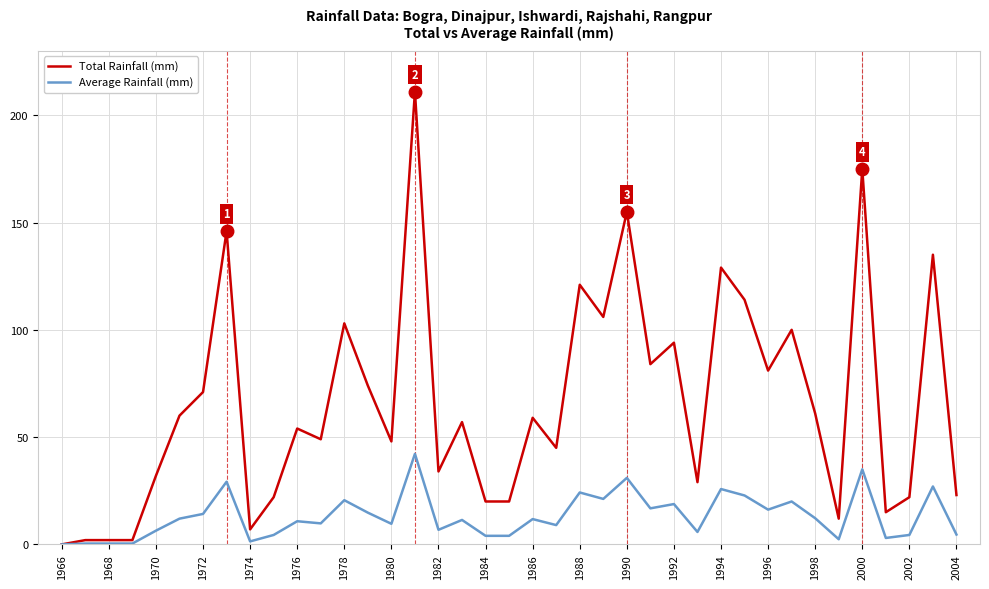

Which series has the largest total across all categories?

Total Rainfall (mm)